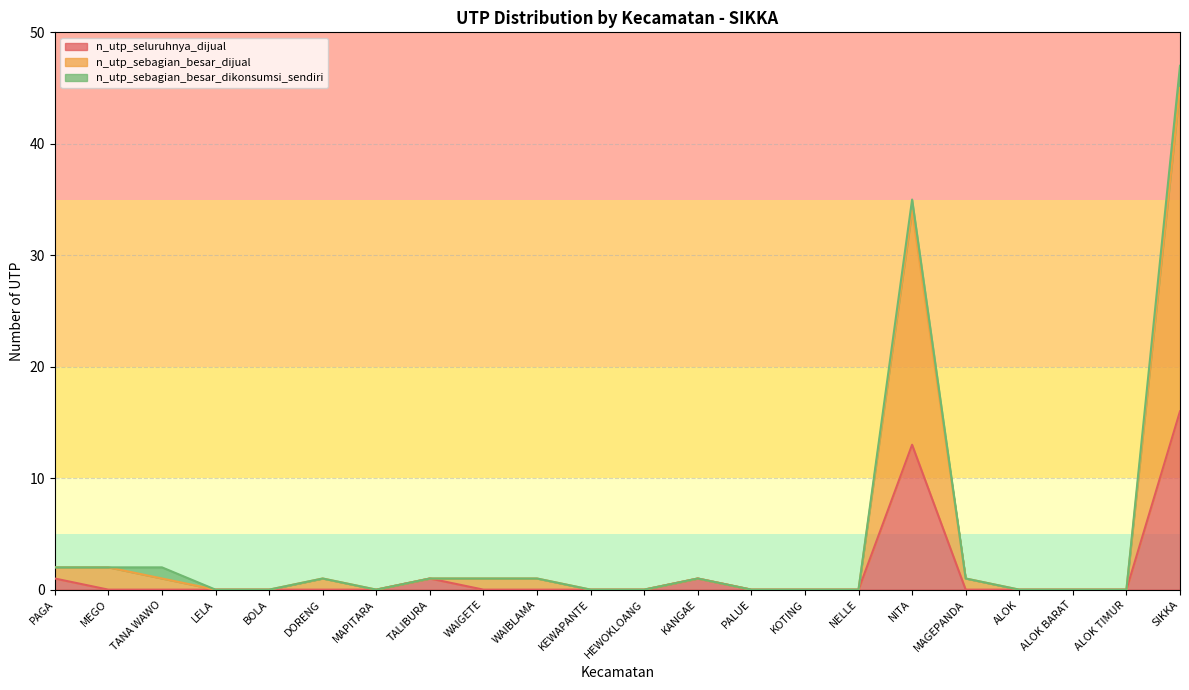

True or false: n_utp_seluruhnya_dijual and n_utp_sebagian_besar_dijual cross at least once.

False